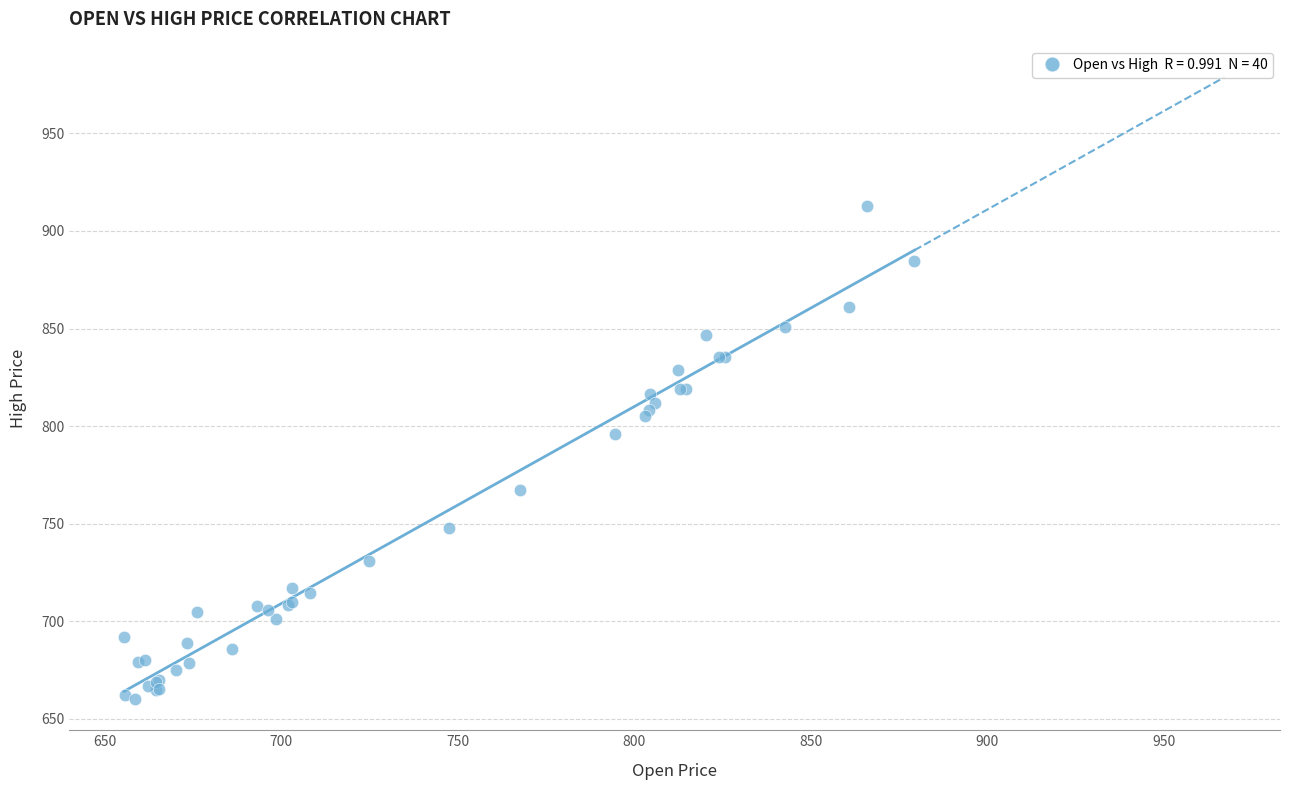

What Y value in the scatter plot is closest to 786?

796.1